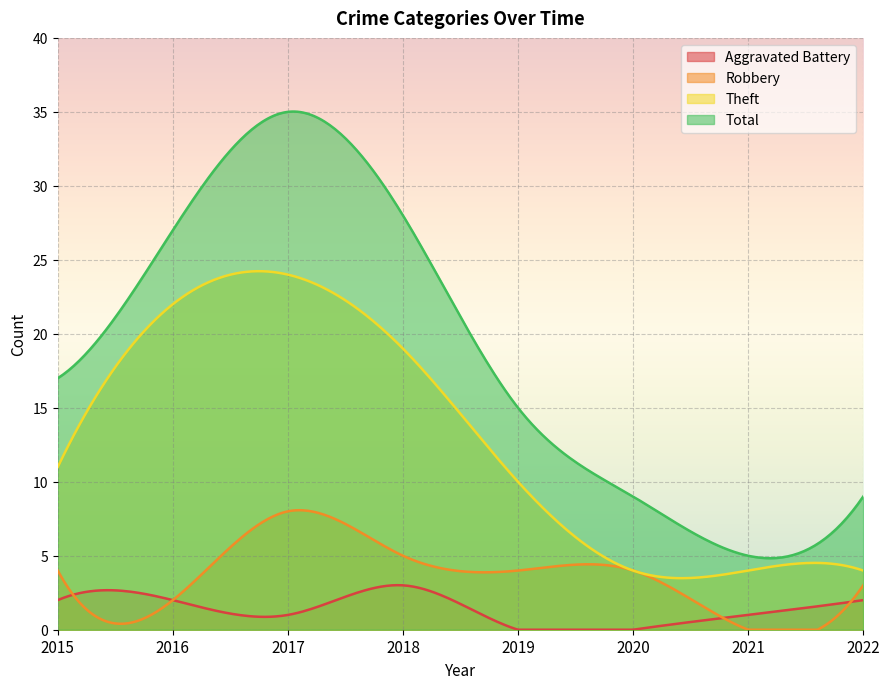

What is the total value across all series at 2020?

17